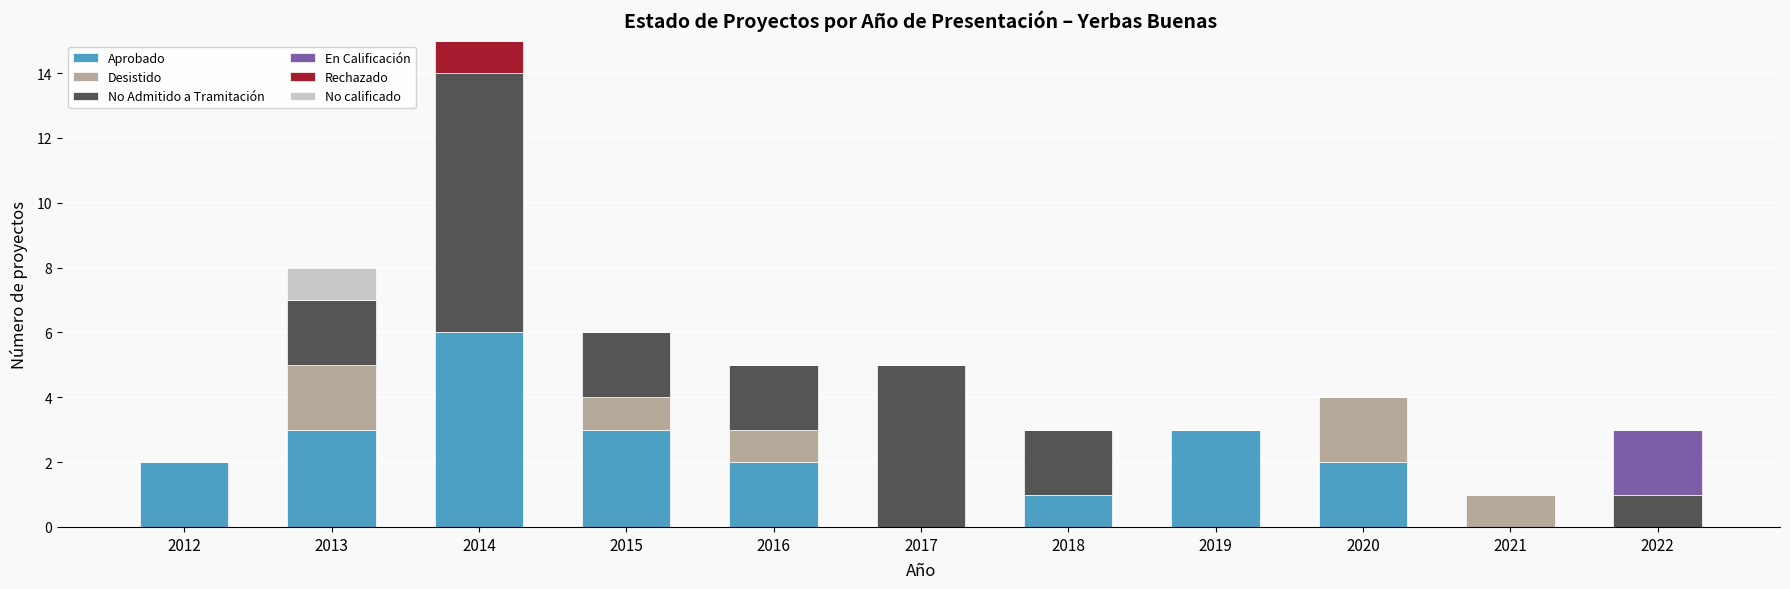

True or false: Aprobado has a value of 0 at 2018.

False